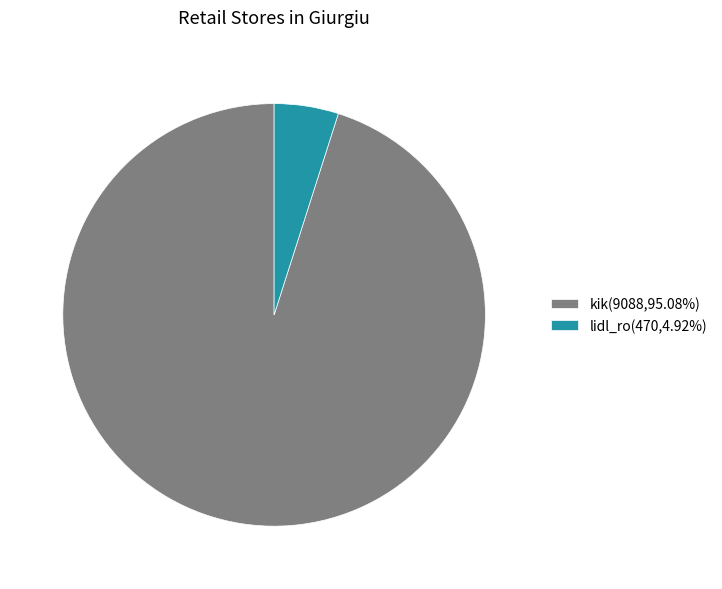

Count the number of slices in the pie.

2